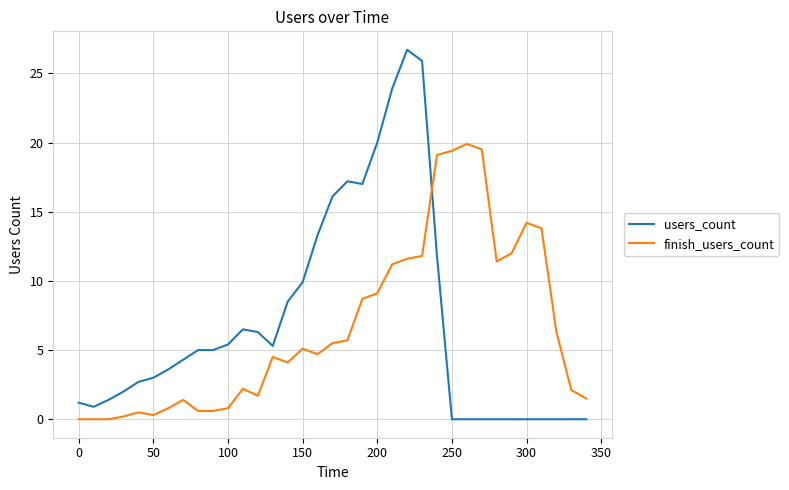

Which series has the largest range (max minus min)?

users_count